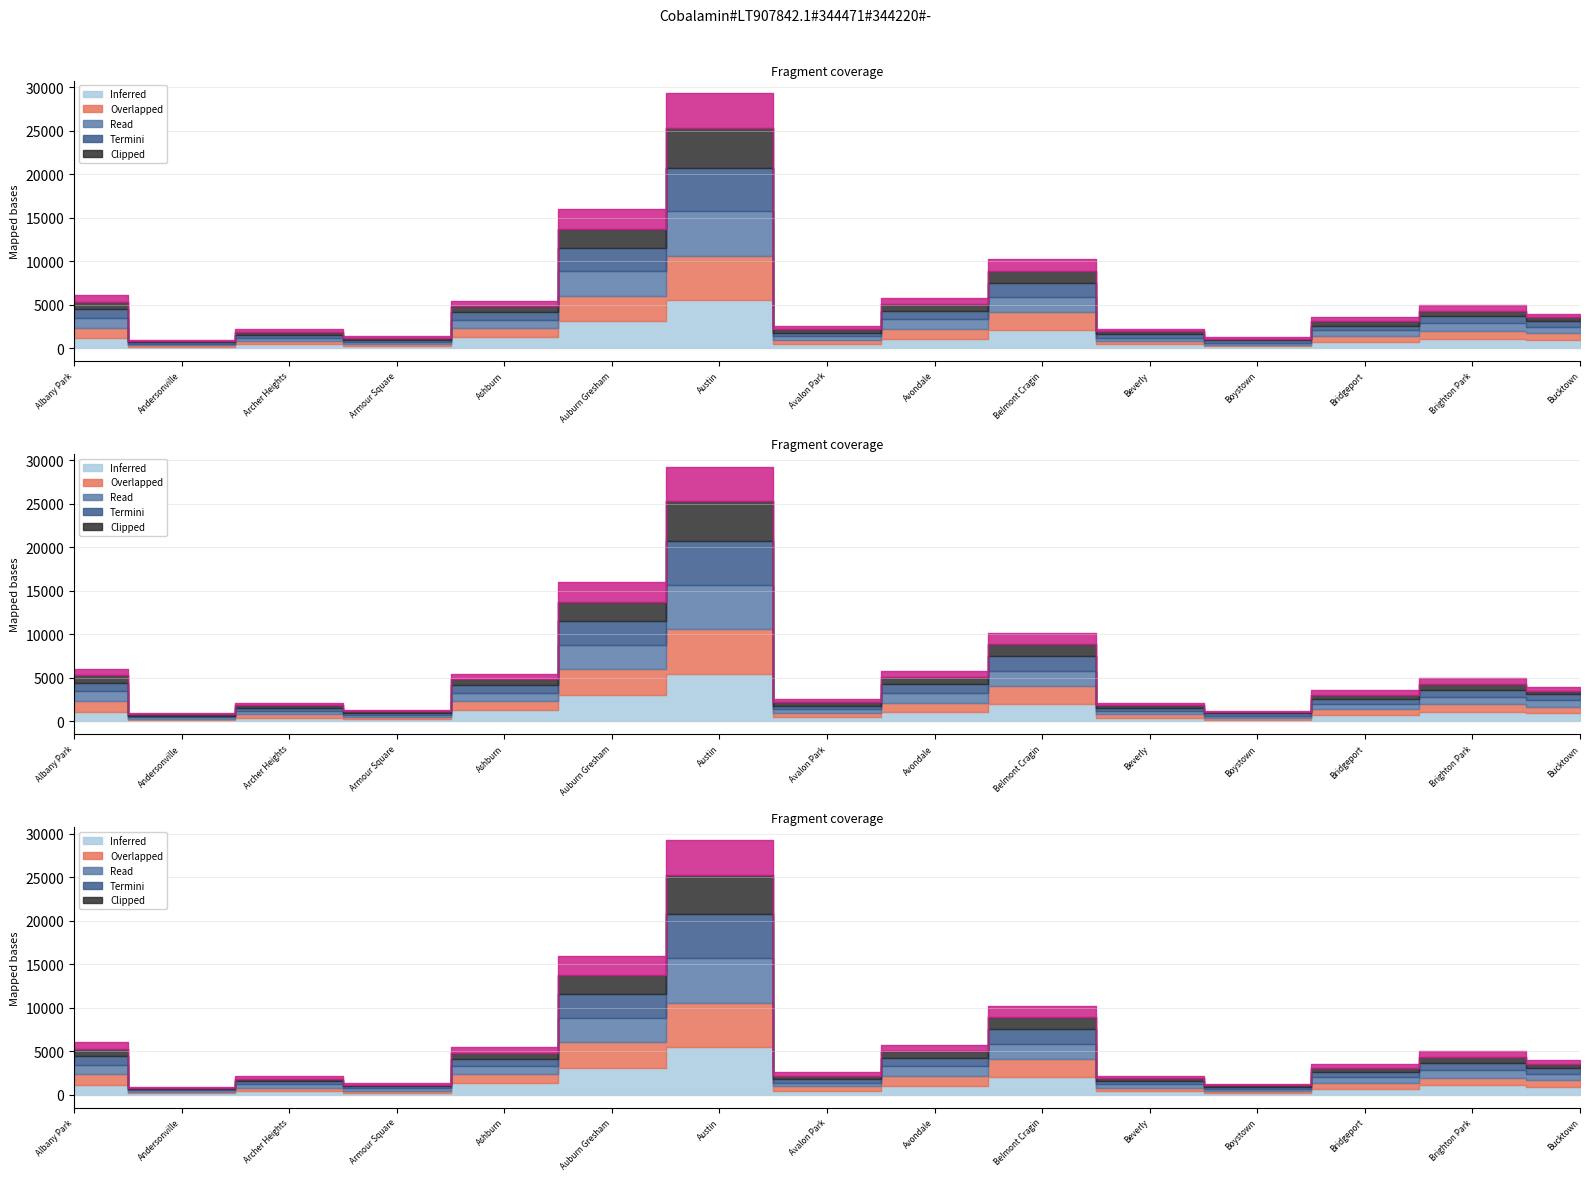

How many lines are shown in the chart?

6